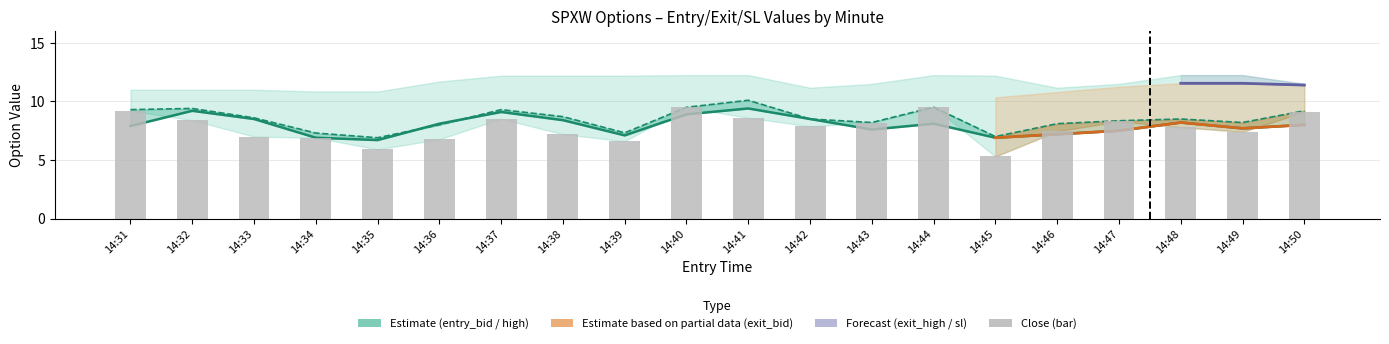

What is the difference between the highest and lowest values at 14:44?

1.4